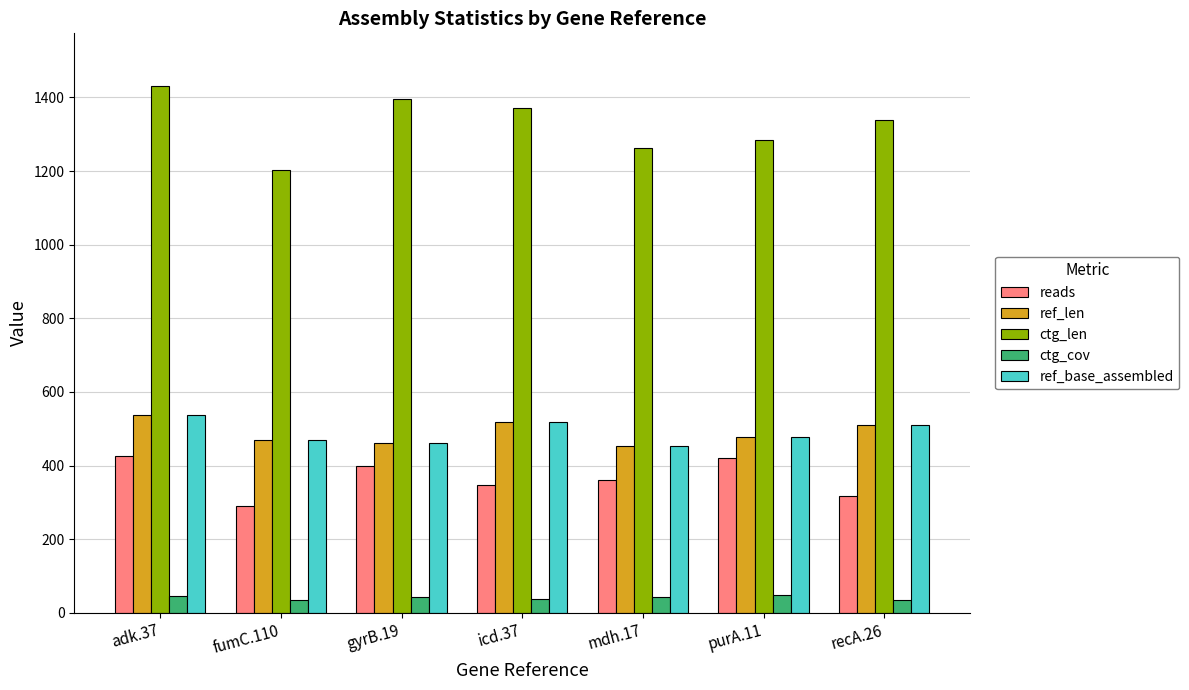

What is the difference between the ctg_len values at recA.26 and fumC.110?

135.0